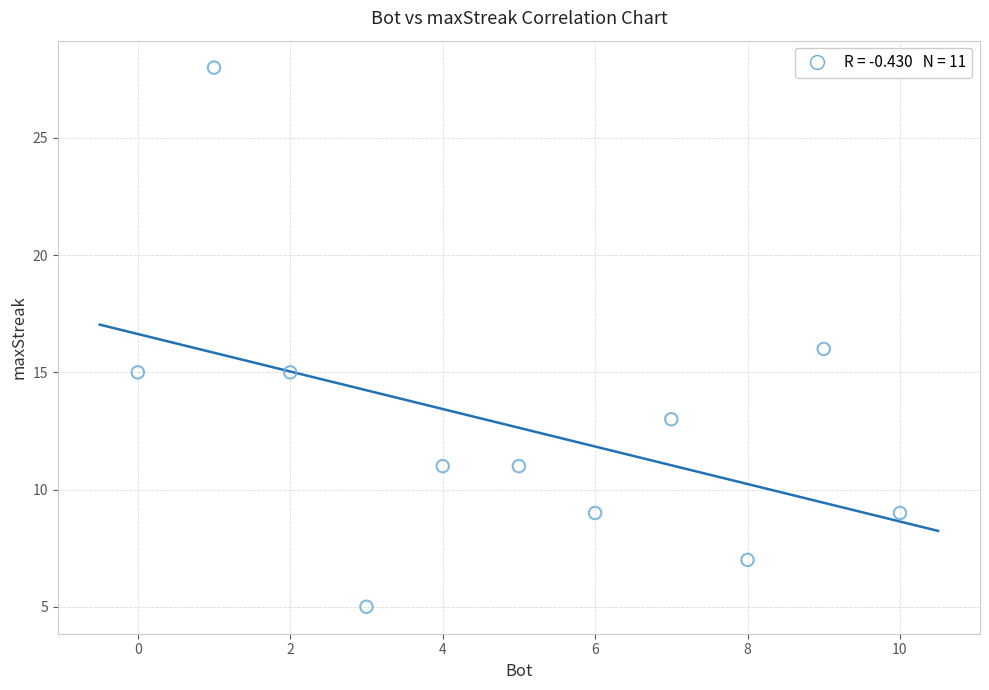

What is the range of X values (max minus min)?

10